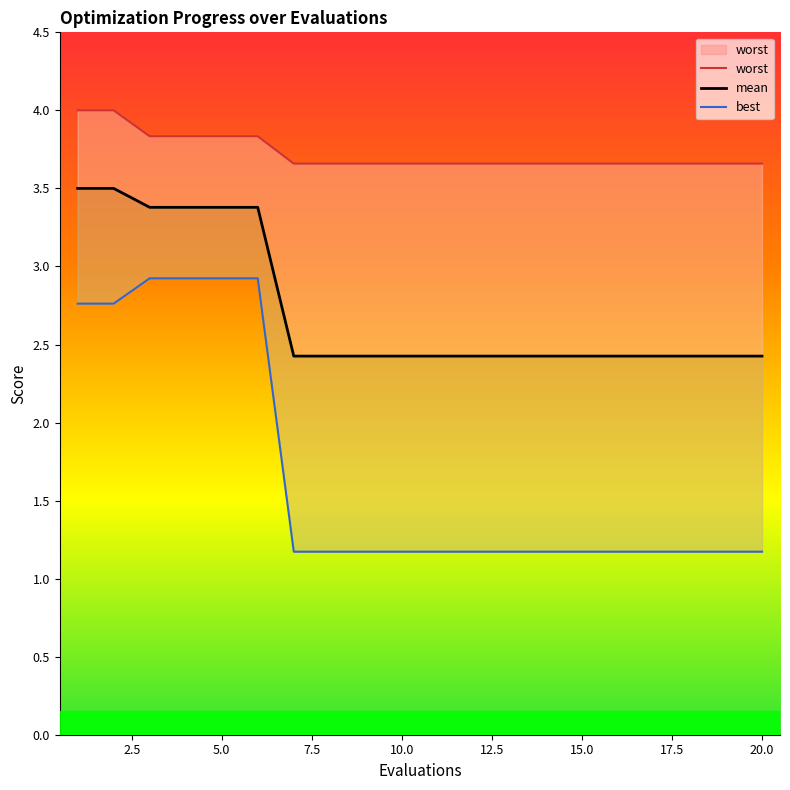

Which category has the lowest value across all series?

7